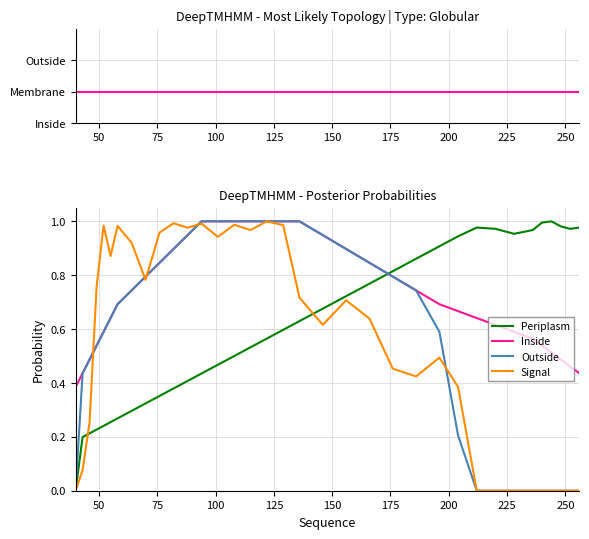

Which series has the largest total across all categories?

Inside